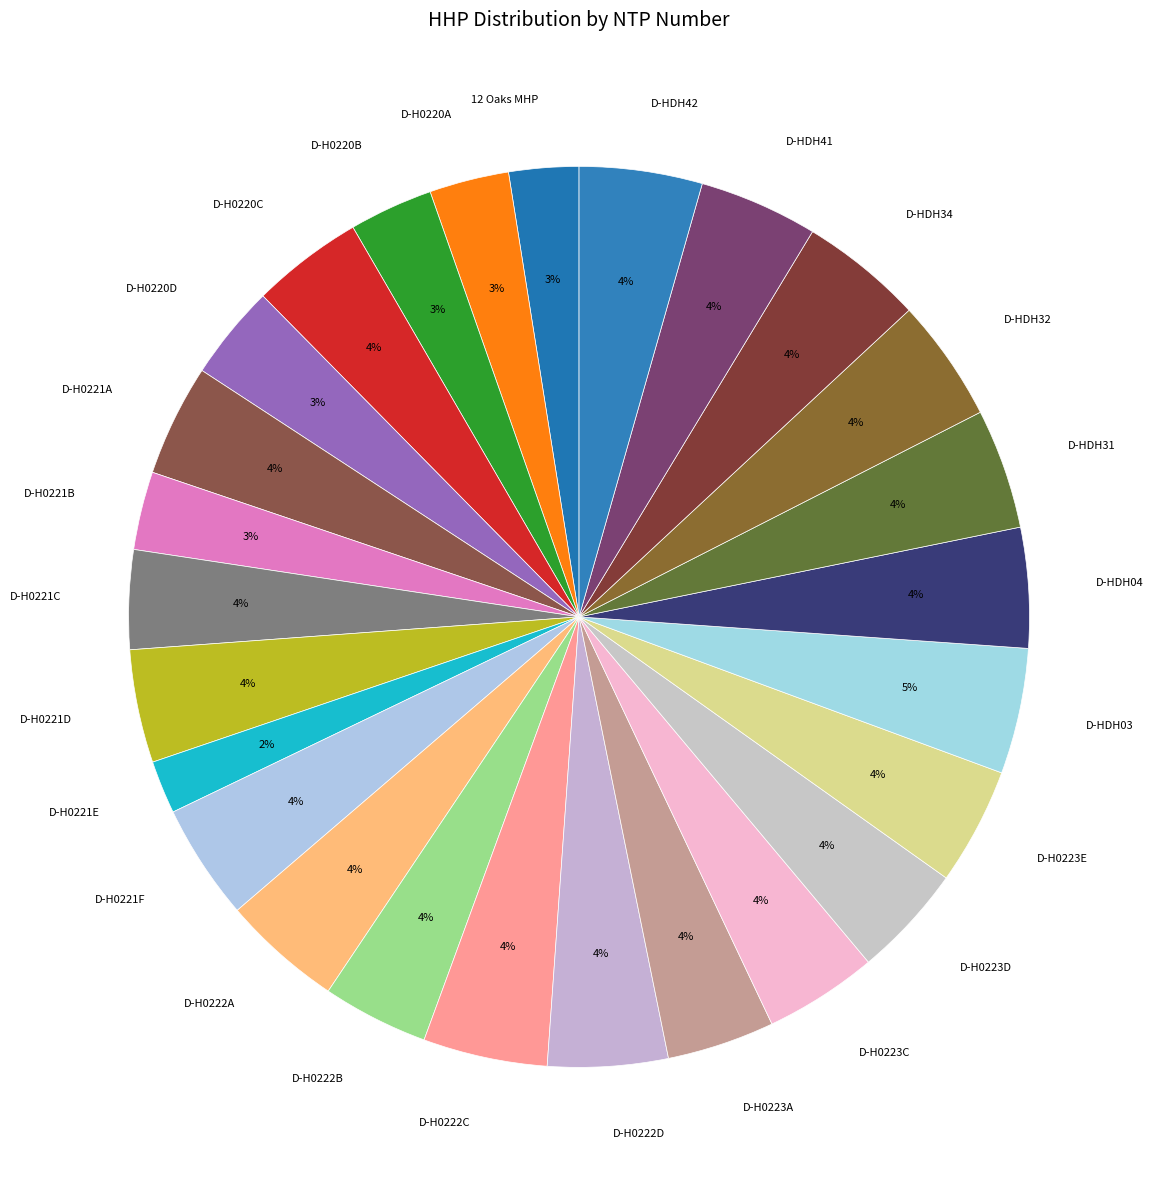

Which slice is the smallest?

D-H0221E